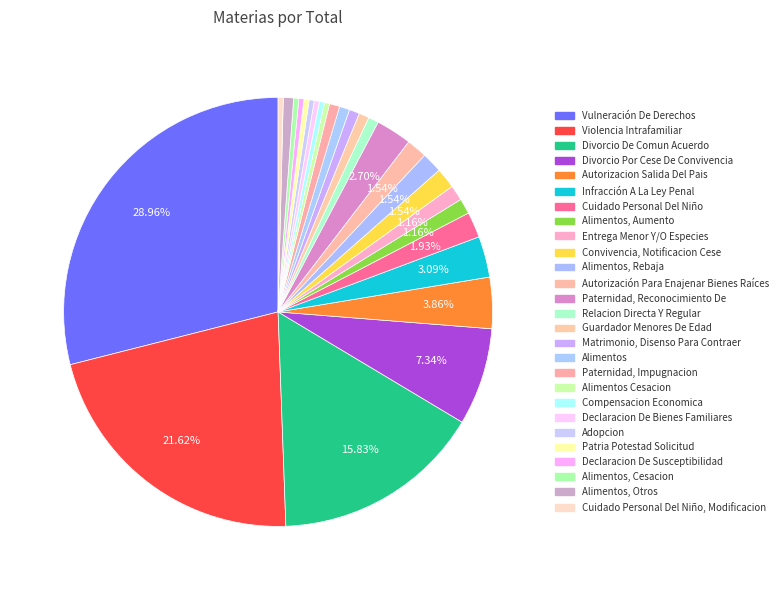

Count the number of slices in the pie.

27